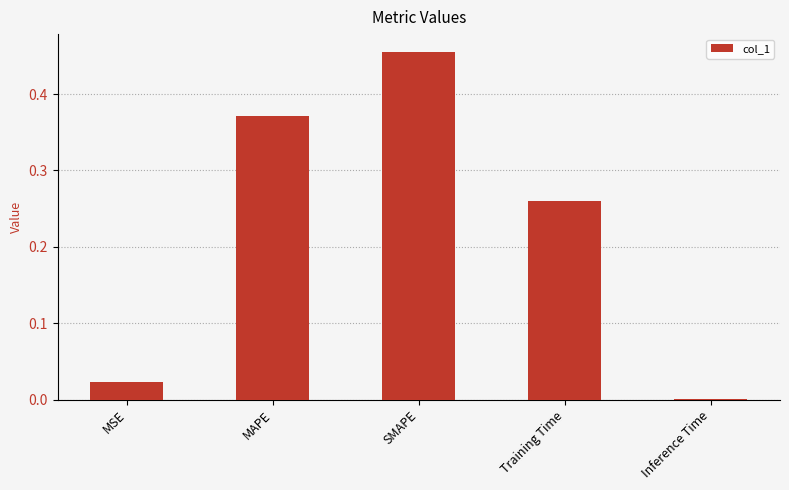

What is the change in value from MAPE to SMAPE?

+0.1